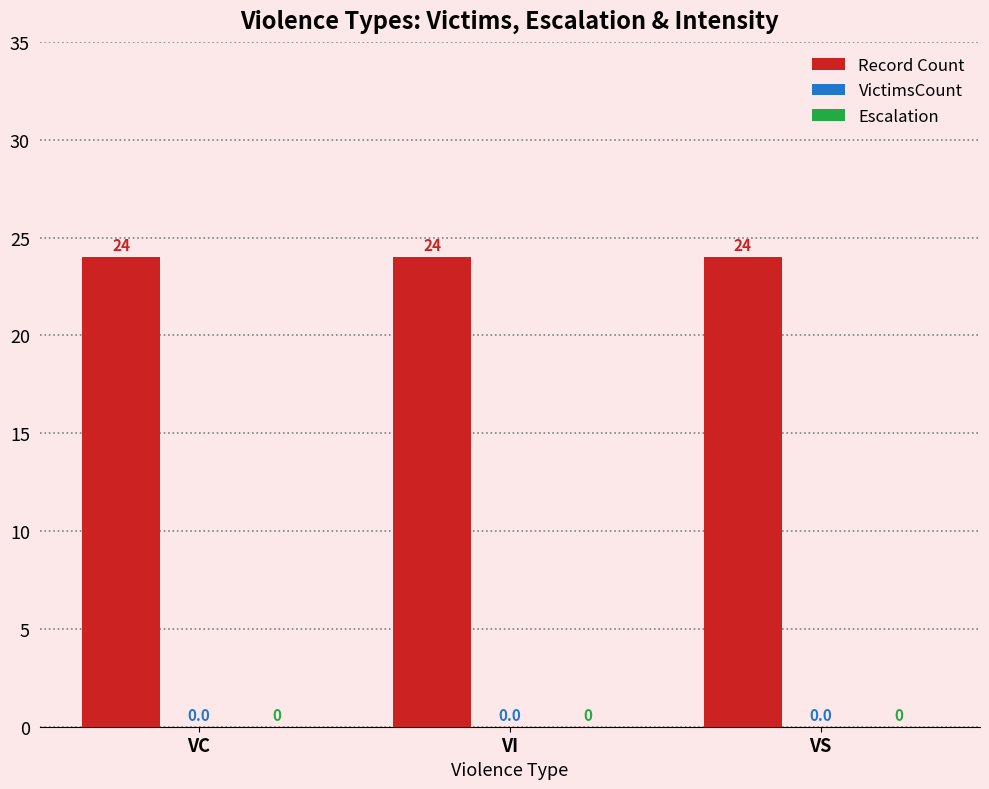

Reading left to right, extract all data points from this chart.

Record Count: VC=24	VI=24	VS=24
VictimsCount: VC=0	VI=0	VS=0
Escalation: VC=0	VI=0	VS=0